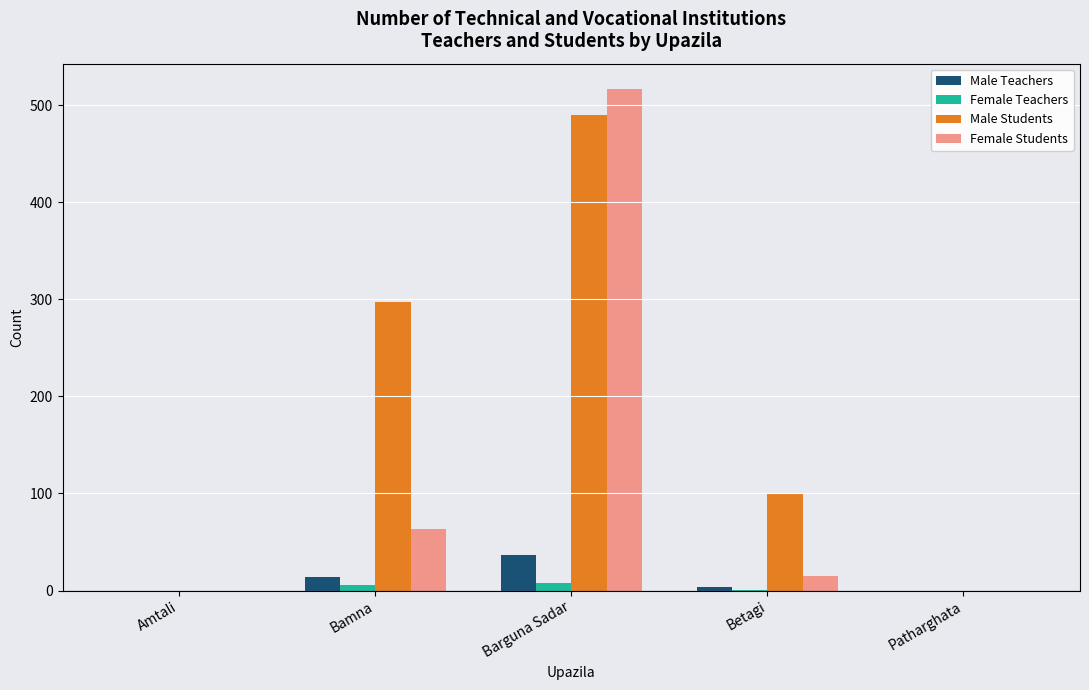

The Male Students series shows 40 at Betagi. True or false?

False